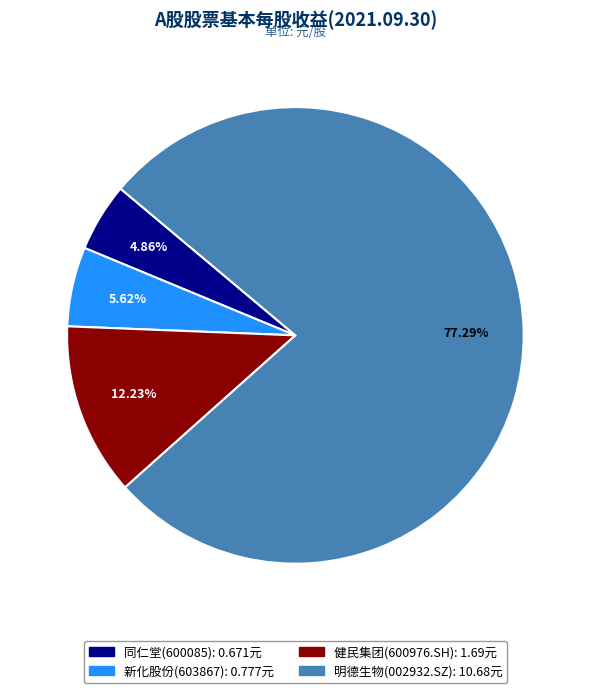

How much of the chart is everything except 健民集团(600976.SH)?

87.8%